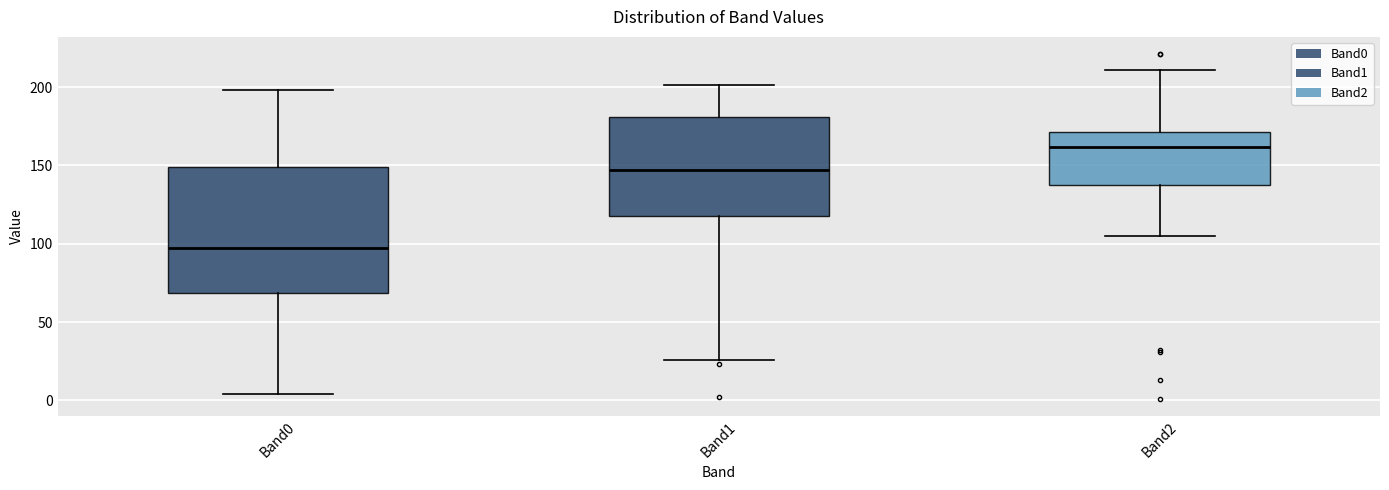

Reading left to right, read every box against the y-axis: the position of its median line, the range the box covers, and the ends of its whiskers. The values are not printed on the chart, so give them approximately, as read against the axis.

Band0: median 95, box 70 to 150, whiskers 5 to 200
Band1: median 145, box 120 to 180, whiskers 25 to 200
Band2: median 160, box 140 to 170, whiskers 105 to 210